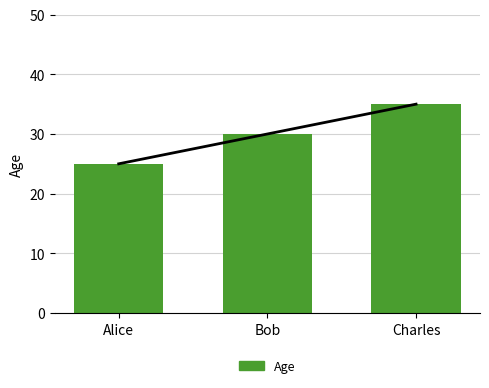

The value at Alice is 9. True or false?

False